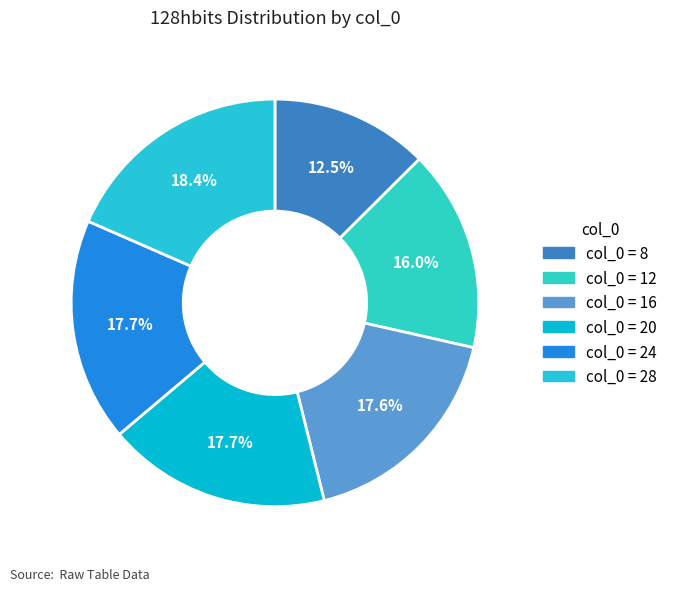

Count the number of slices in the pie.

6